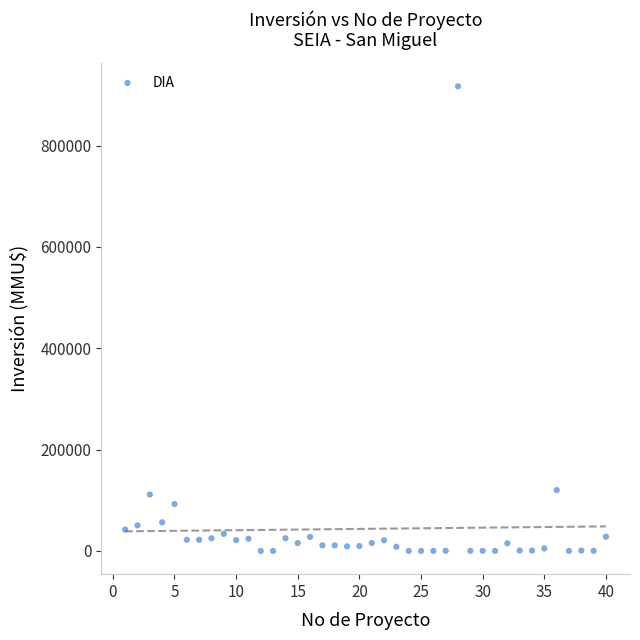

What is the range of X values (max minus min)?

39